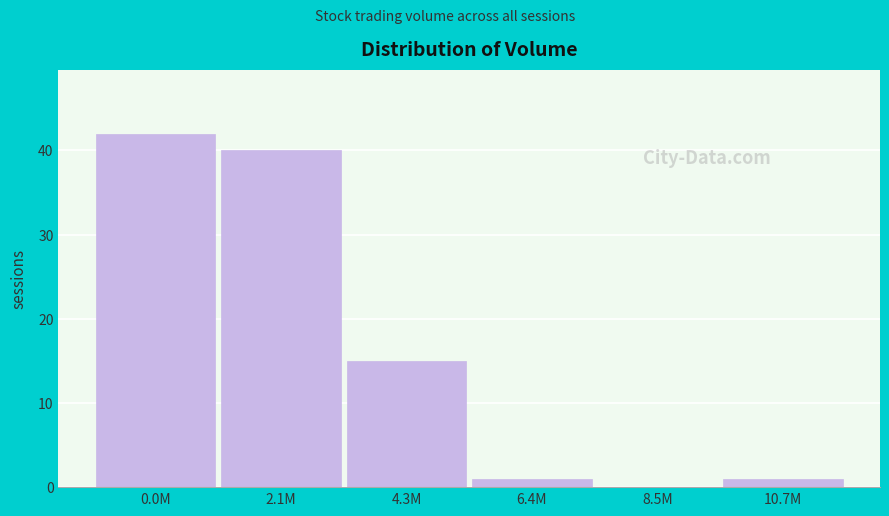

Reading right to left, transcribe all the data shown in this chart.

10.7M=1	8.5M=0	6.4M=1	4.3M=15	2.1M=40	0.0M=42